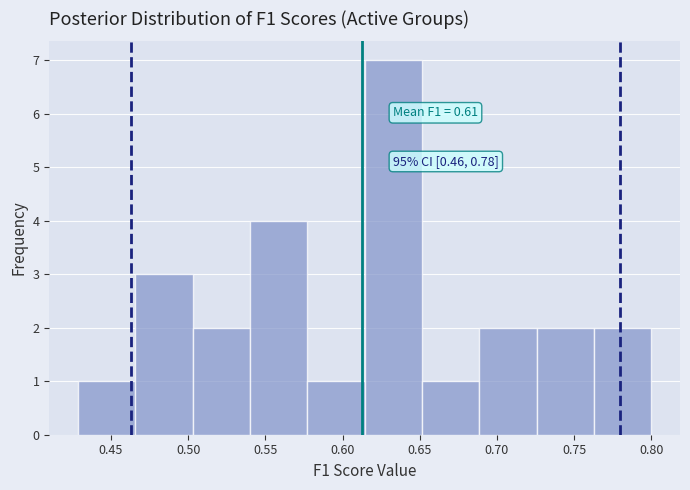

Over which range of the x-axis is the bar tallest?

0.615 to 0.650